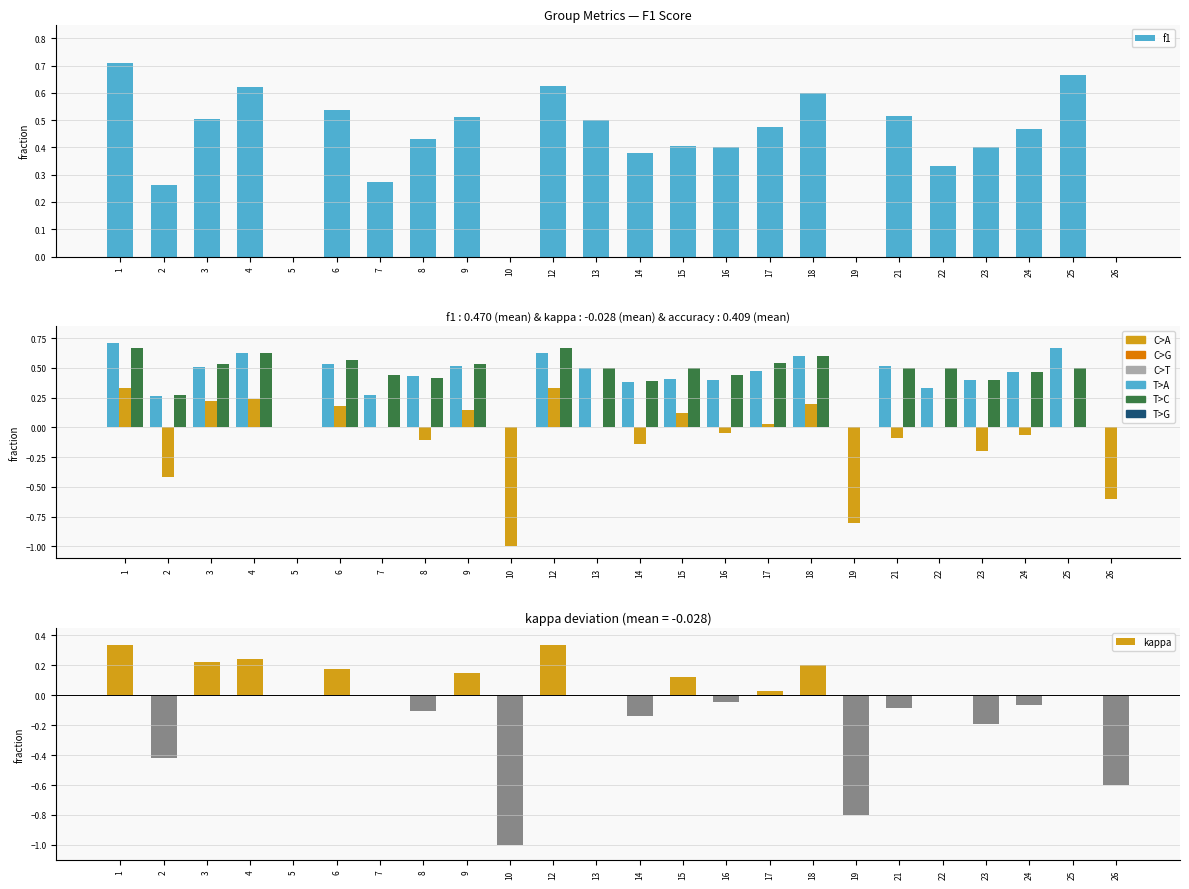

Reading right to left, transcribe all the data shown in this chart.

f1: 26=0.0	25=0.7	24=0.5	23=0.4	22=0.3	21=0.5	19=0.0	18=0.6	17=0.5	16=0.4	15=0.4	14=0.4	13=0.5	12=0.6	10=0.0	9=0.5	8=0.4	7=0.3	6=0.5	5=0.0	4=0.6	3=0.5	2=0.3	1=0.7
kappa: 26=-0.6	25=0.0	24=-0.1	23=-0.2	22=0.0	21=-0.1	19=-0.8	18=0.2	17=0.0	16=-0.0	15=0.1	14=-0.1	13=0.0	12=0.3	10=-1.0	9=0.1	8=-0.1	7=0.0	6=0.2	5=0.0	4=0.2	3=0.2	2=-0.4	1=0.3
accuracy: 26=0.0	25=0.5	24=0.5	23=0.4	22=0.5	21=0.5	19=0.0	18=0.6	17=0.5	16=0.4	15=0.5	14=0.4	13=0.5	12=0.7	10=0.0	9=0.5	8=0.4	7=0.4	6=0.6	5=0.0	4=0.6	3=0.5	2=0.3	1=0.7